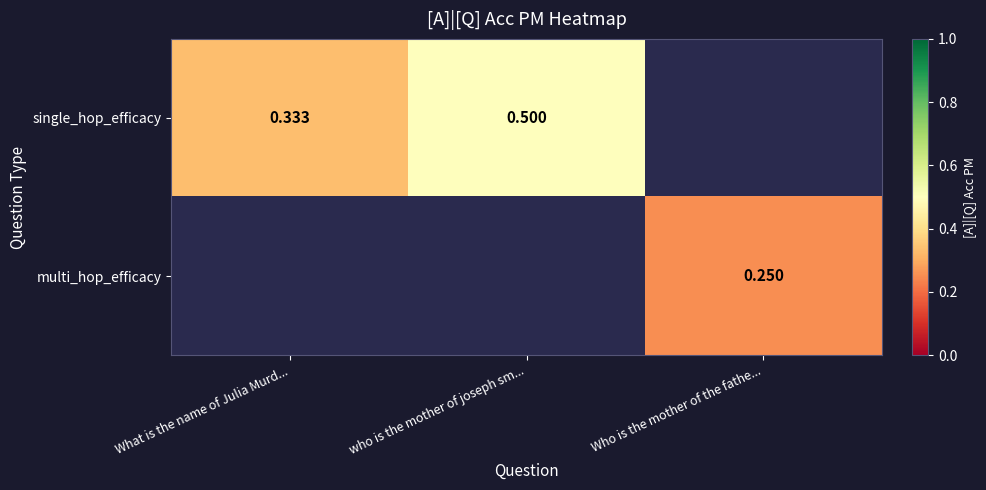

At which label is single_hop_efficacy closest to 0?

What is the name of Julia Murd...